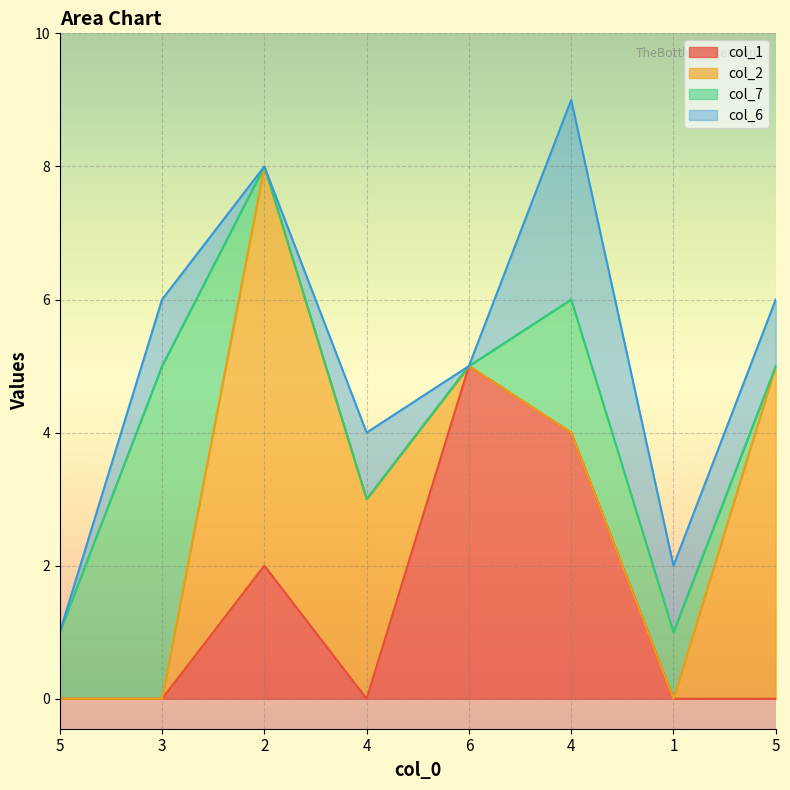

List the series in order of their peak value, lowest first.

col_6, col_1, col_7, col_2